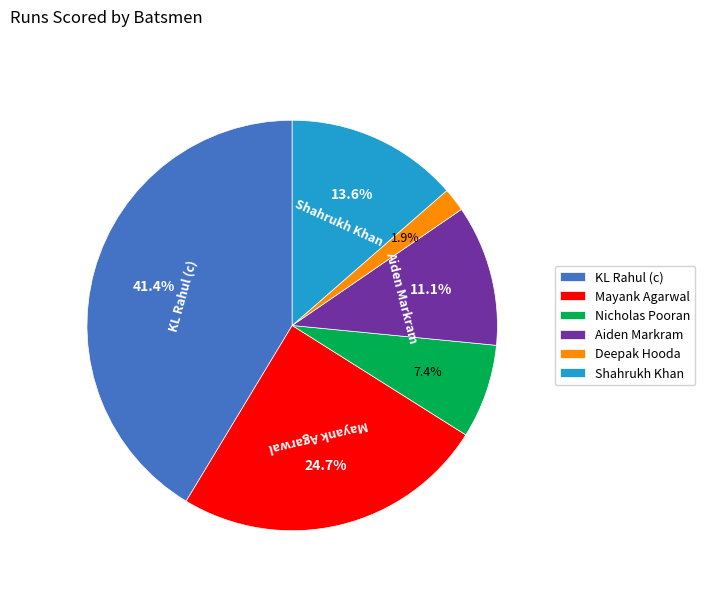

What is the largest slice in the pie chart?

KL Rahul (c)